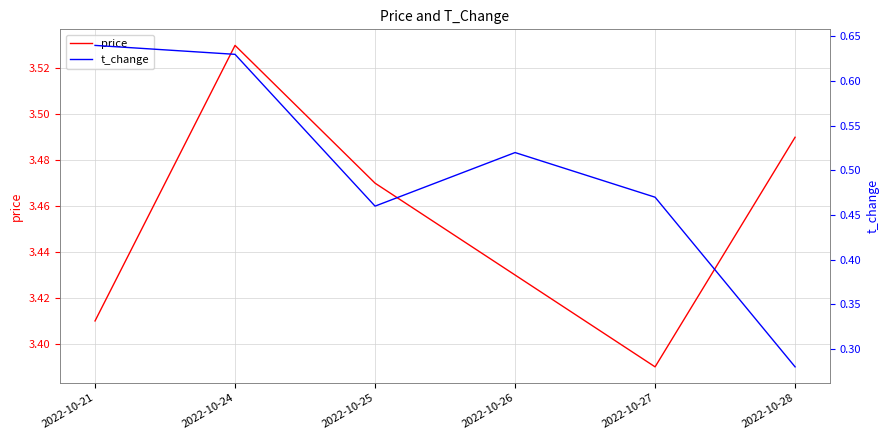

True or false: price and t_change intersect in this chart.

False